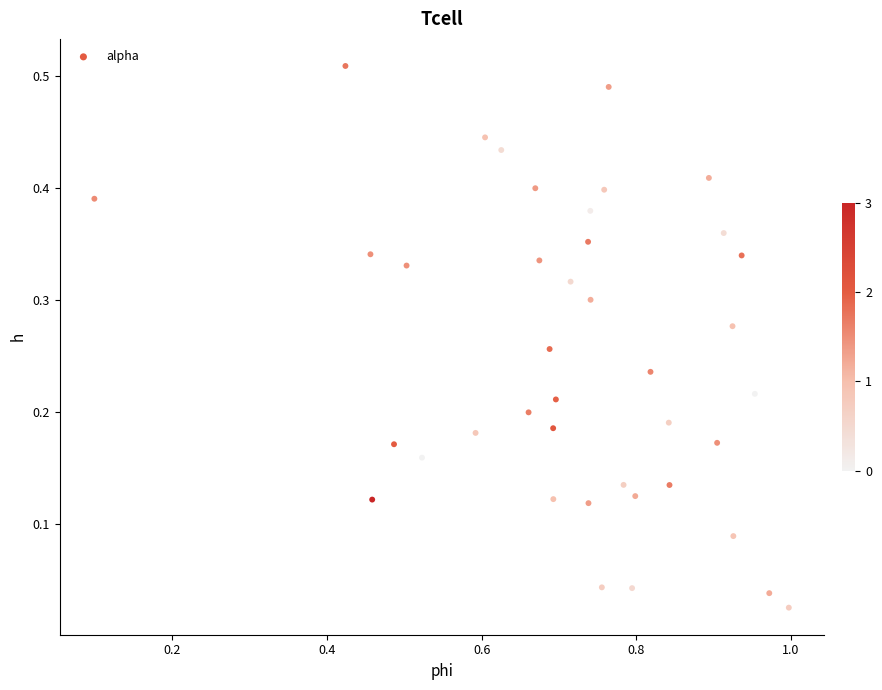

What is the range of X values (max minus min)?

0.9